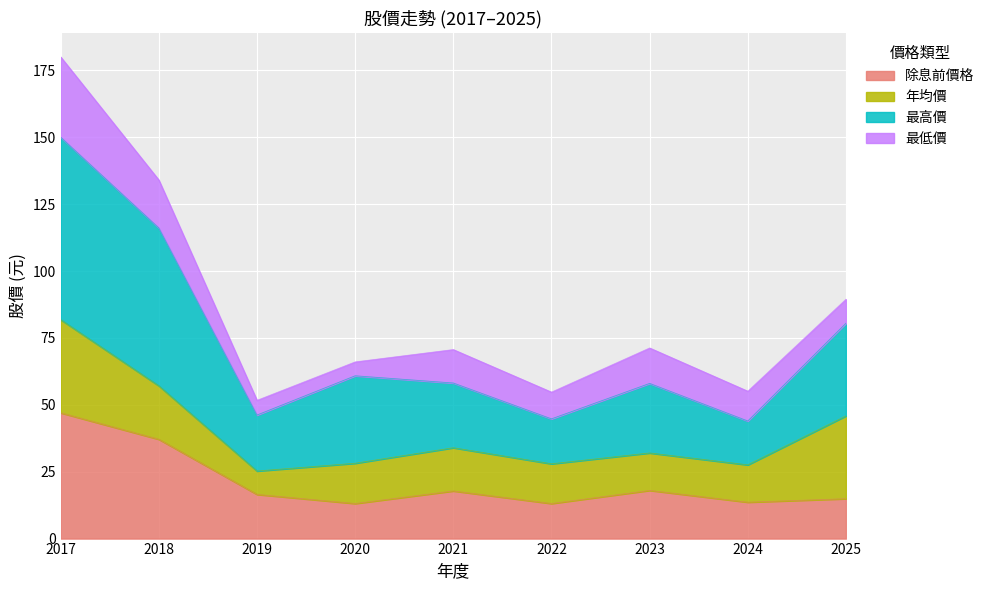

How many interior local peaks does the 最高價 series have?

2